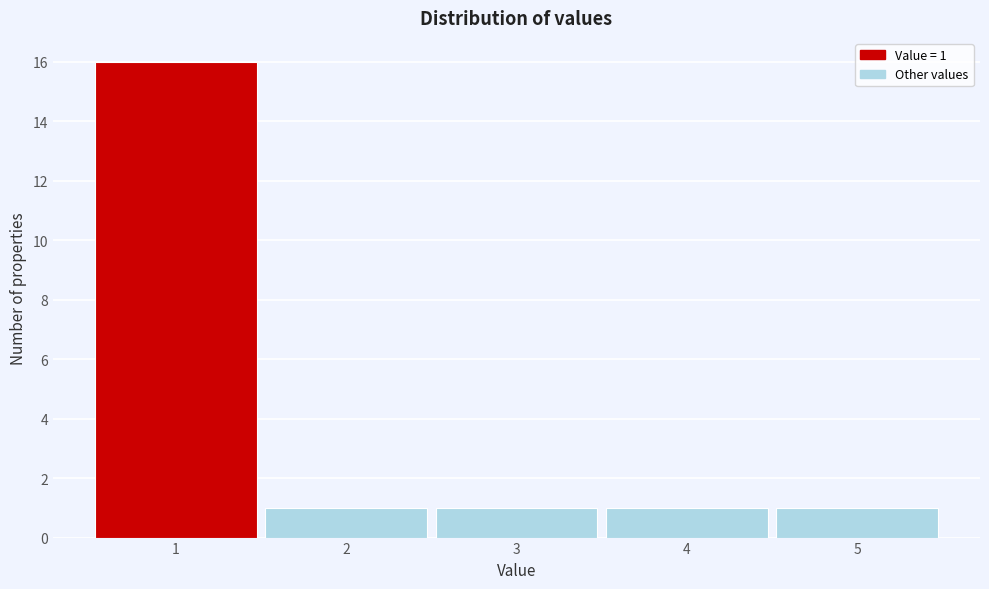

Which range on the x-axis has the tallest bar?

0.5 to 1.5